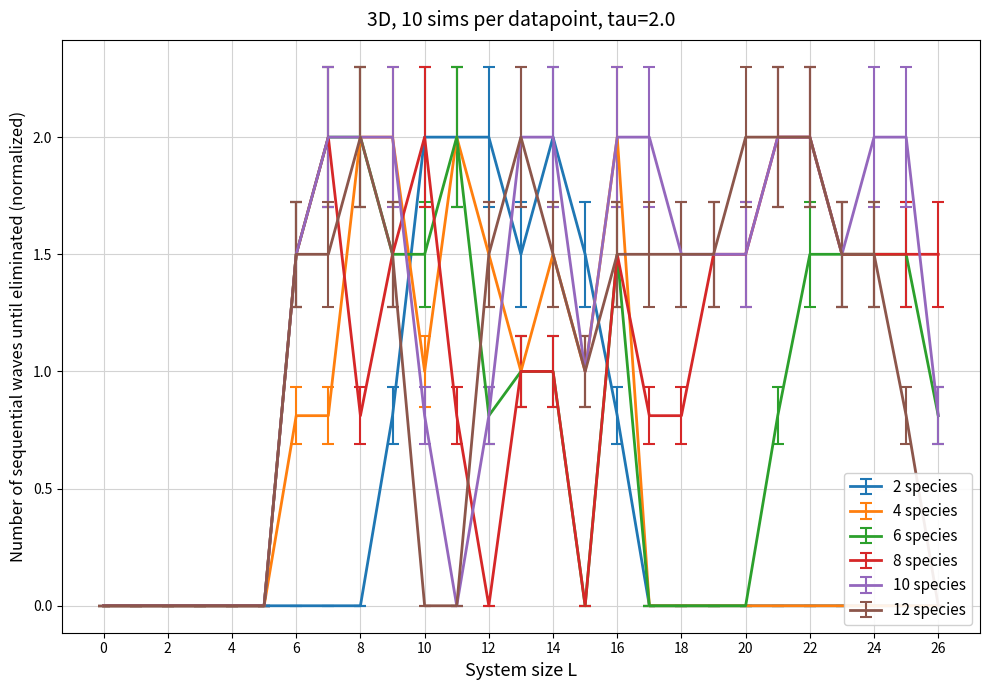

What is the maximum value for 6 species?

2.0